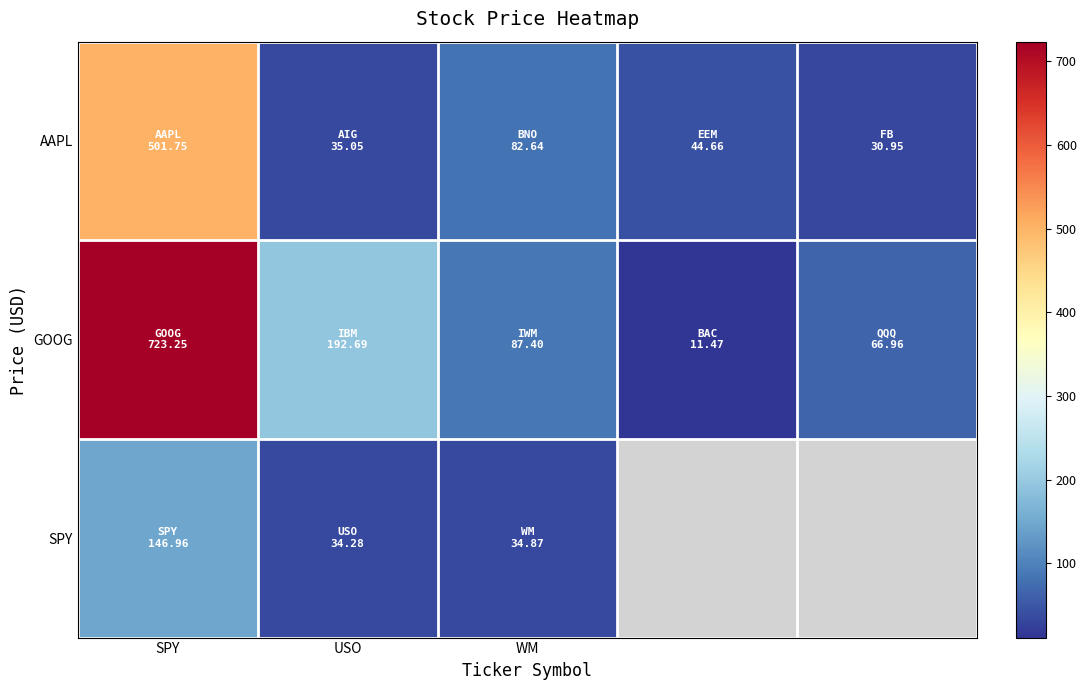

What is the difference between the maximum and second lowest values in the AAPL series?

466.7